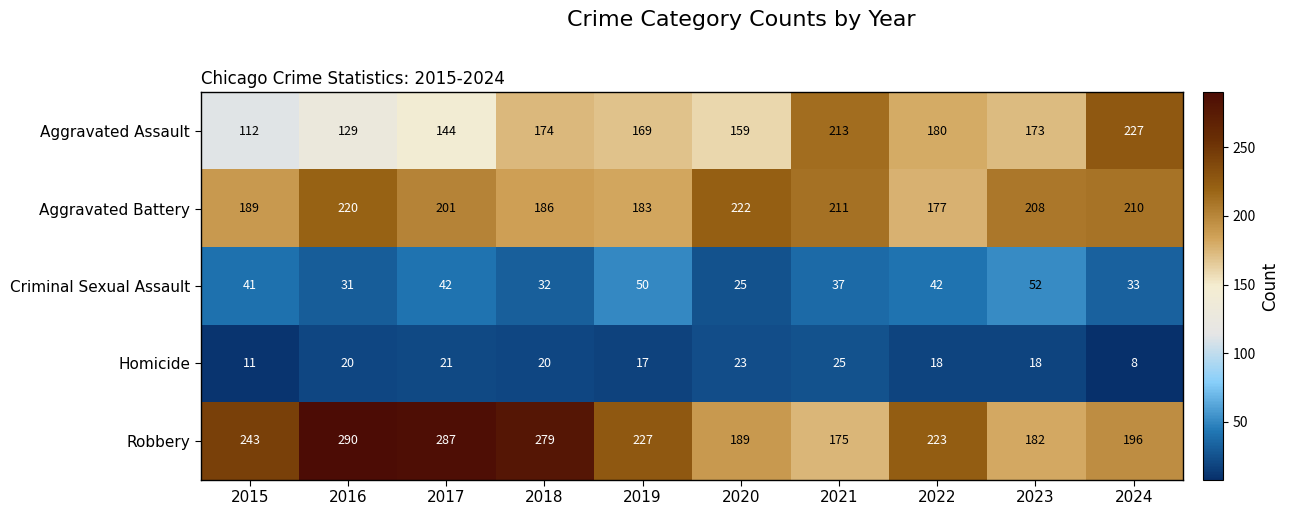

What is the difference between the highest and lowest values at 2016?

270